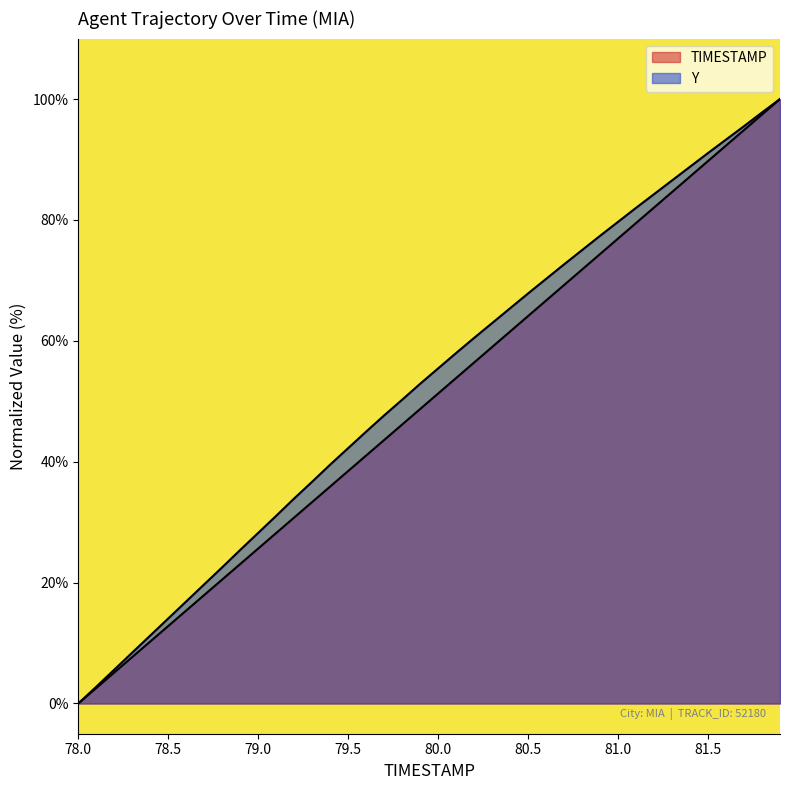

List the series in order of their peak value, lowest first.

TIMESTAMP, Y